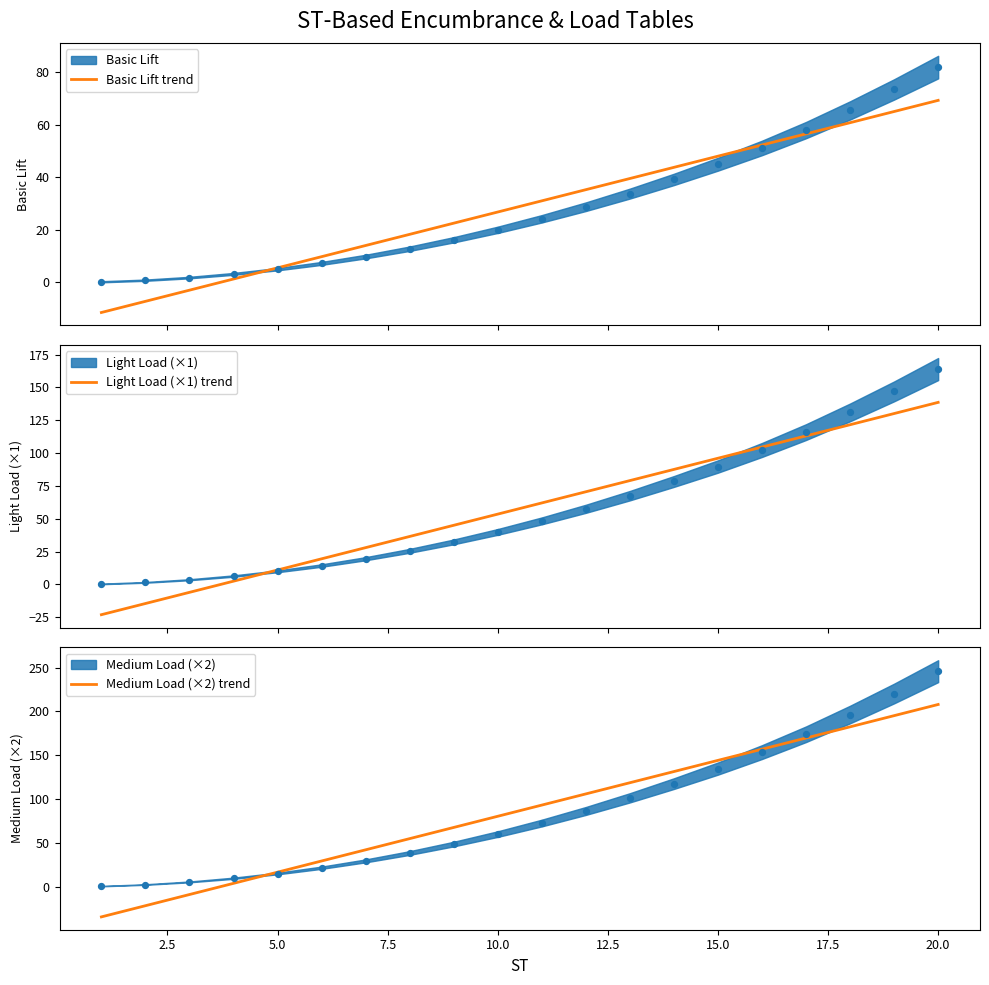

What is the maximum value for Basic Lift trend?

69.3